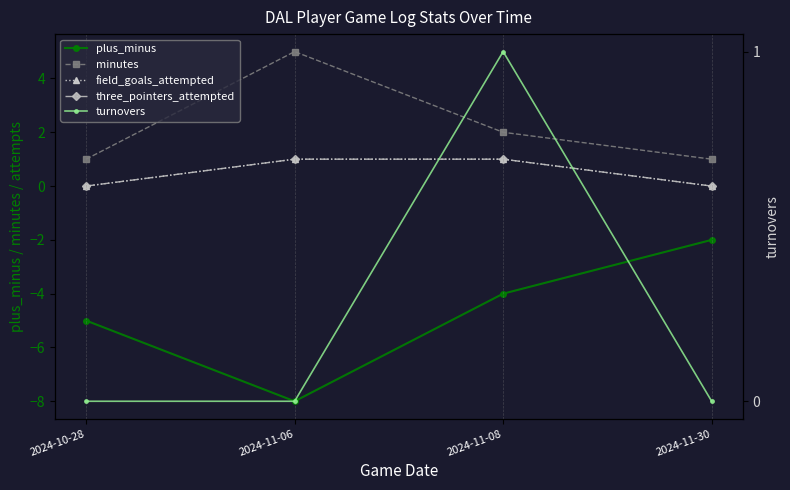

Rank the series by their maximum value, from highest to lowest.

minutes, field_goals_attempted, three_pointers_attempted, turnovers, plus_minus